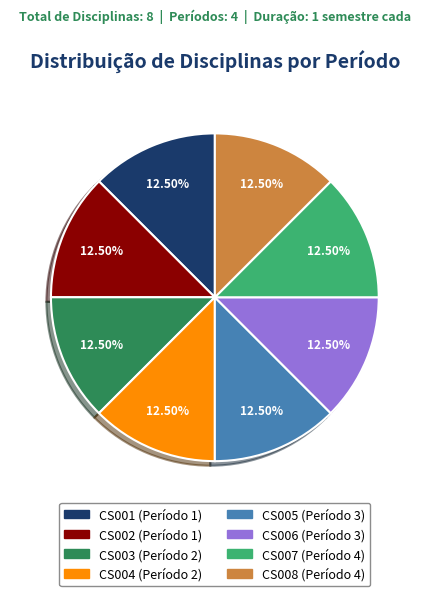

Is the sum of CS007 and CS001 greater than half?

No